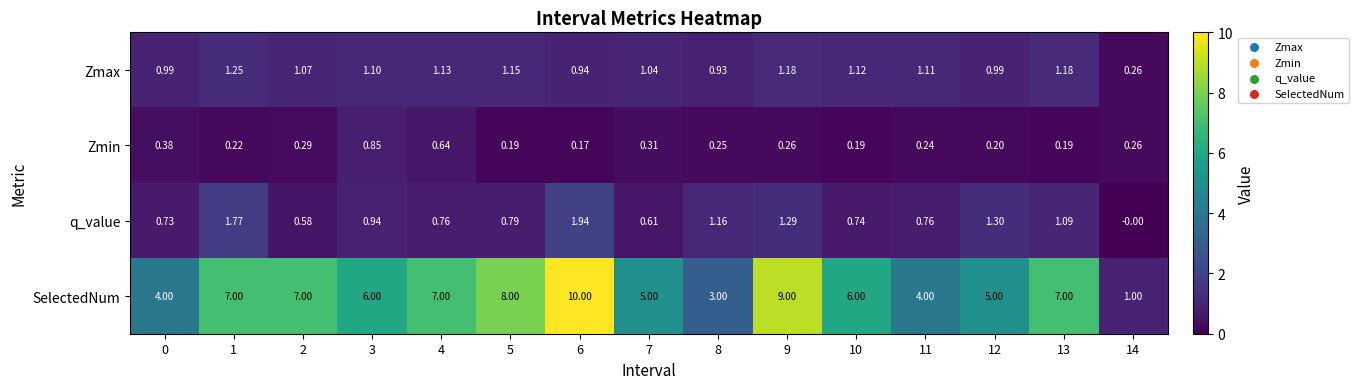

What is the difference between the highest and lowest values at 14?

1.0